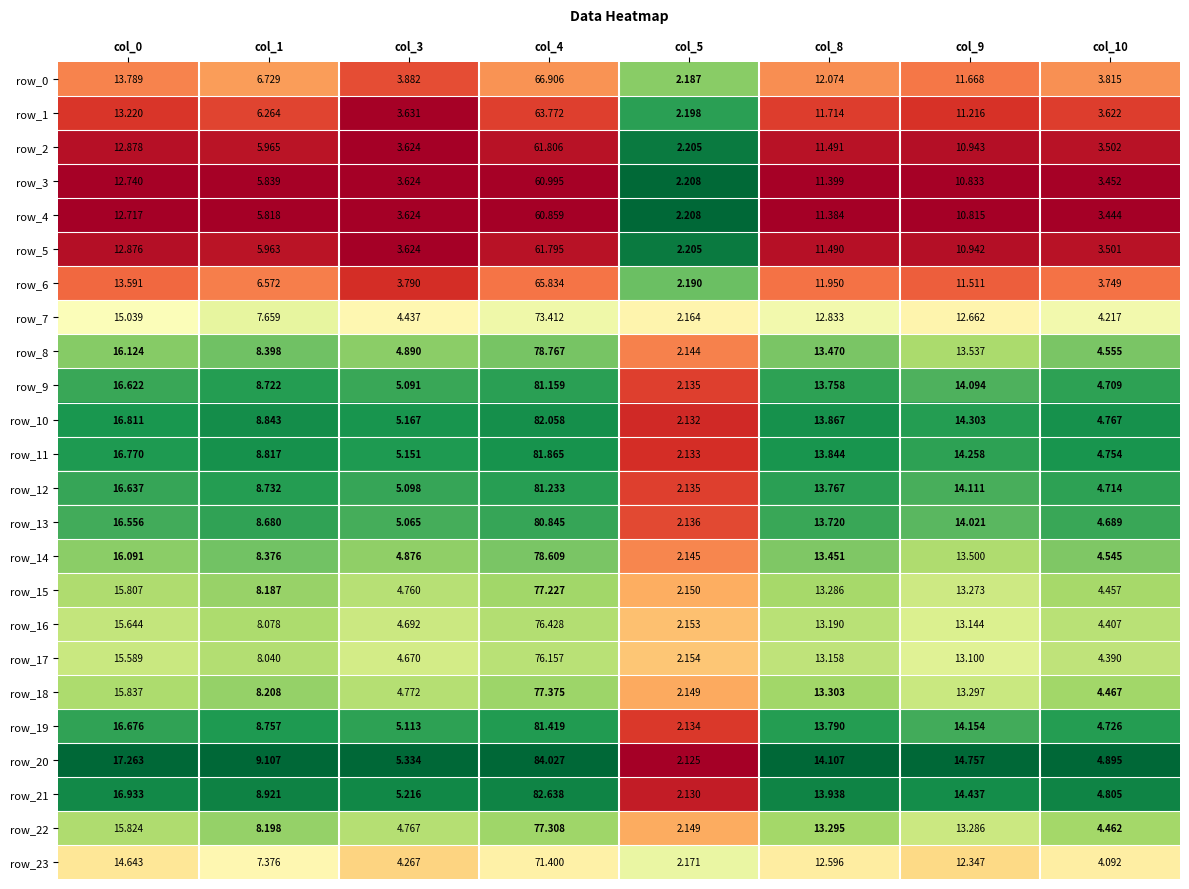

List the series in order of their peak value, highest first.

row_20, row_21, row_10, row_11, row_19, row_12, row_9, row_13, row_8, row_14, row_18, row_22, row_15, row_16, row_17, row_7, row_23, row_0, row_6, row_1, row_2, row_5, row_3, row_4